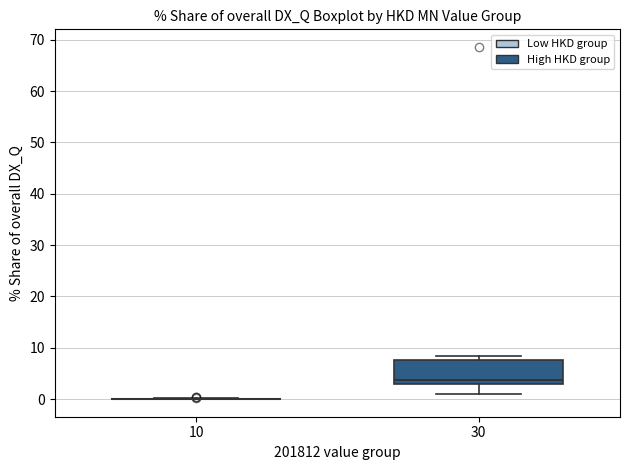

Comparing the boxes themselves (not the whiskers), which one is the tallest?

30